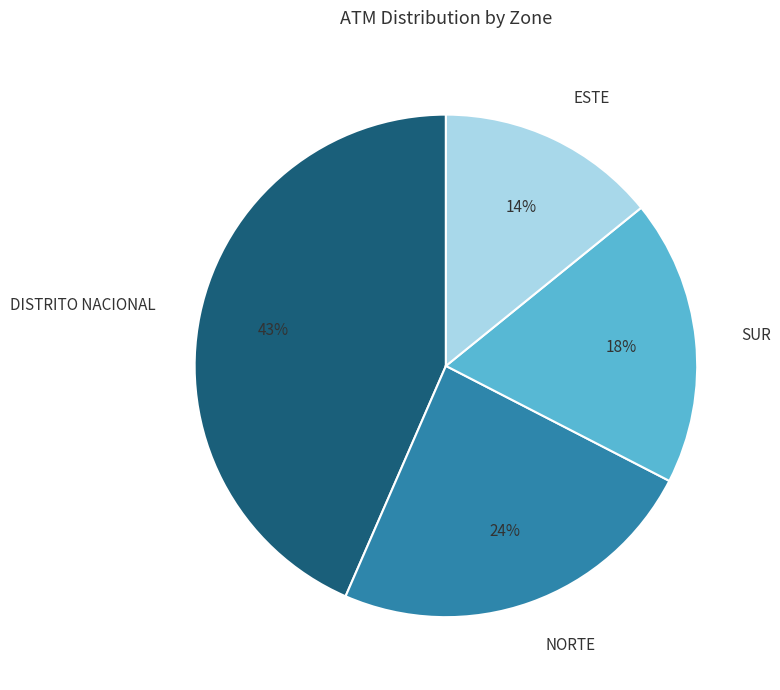

Which category has the smallest portion of the pie?

ESTE